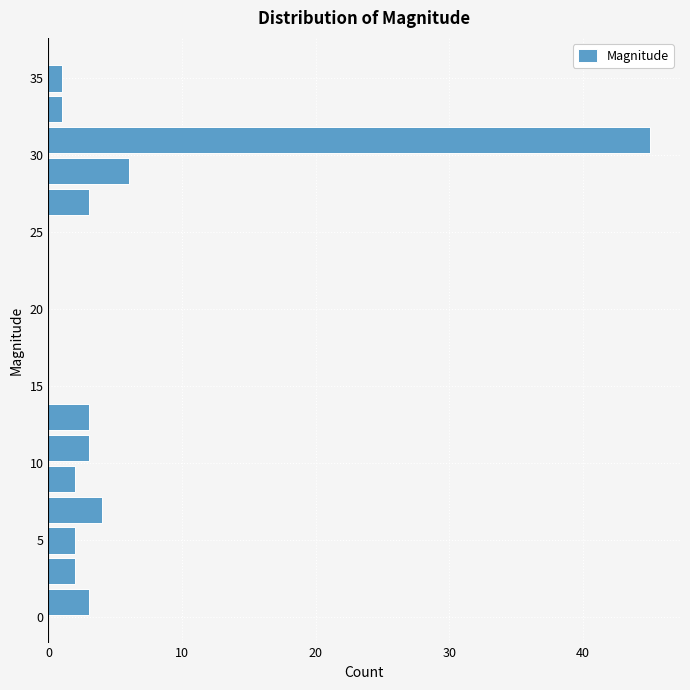

Which range on the y-axis has the longest bar?

30 to 32